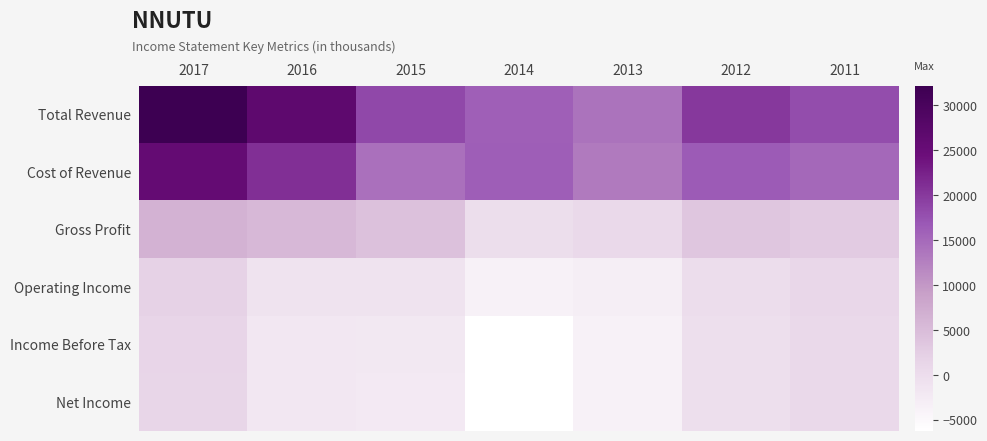

What is the minimum value shown in the chart?

-6200